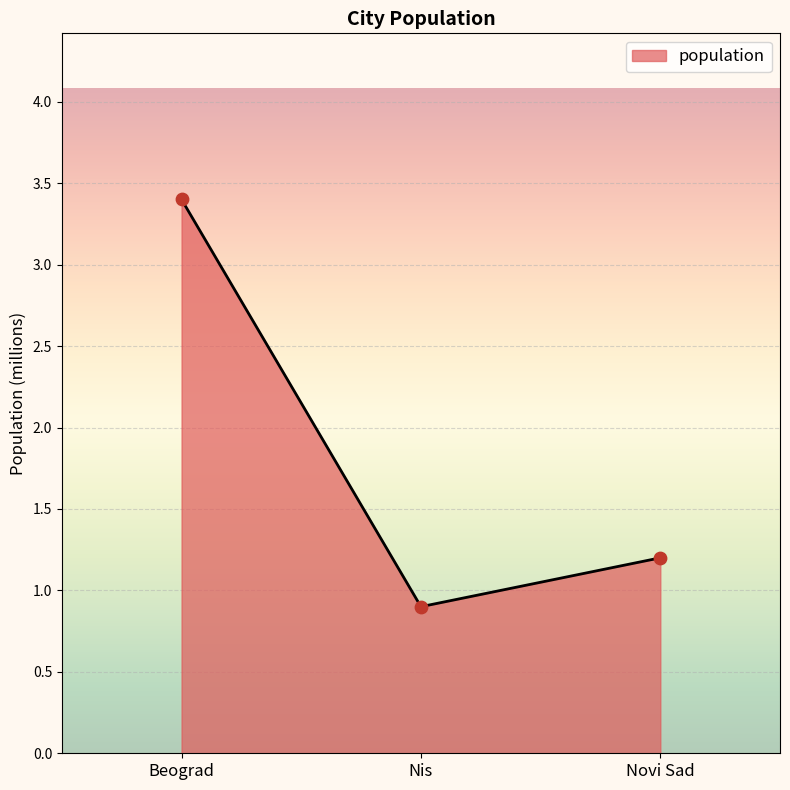

Which has a higher value, Nis or Beograd?

Beograd